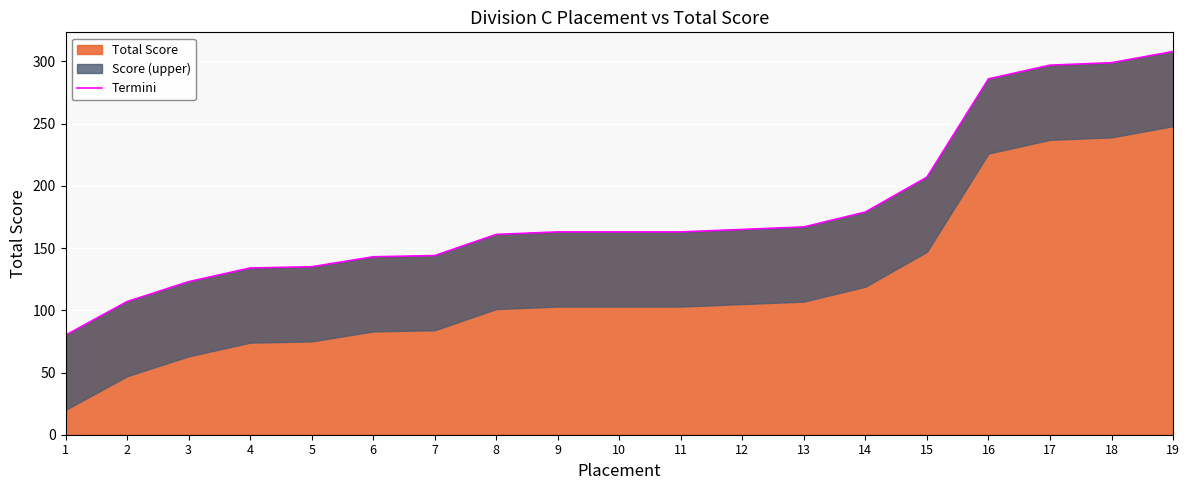

The chart shows a value of 134 at 4. True or false?

True